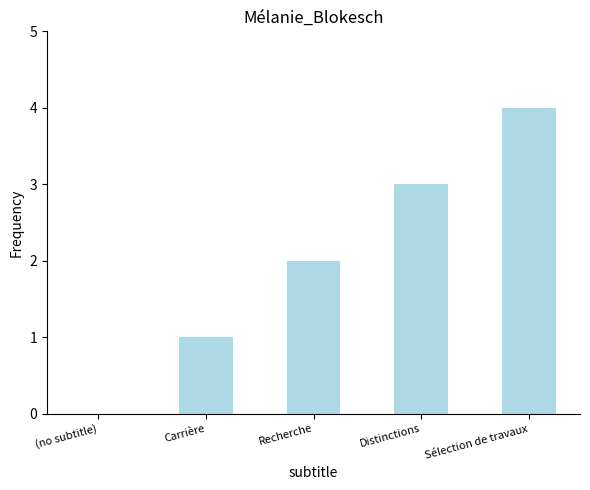

What is the sum of all values?

10